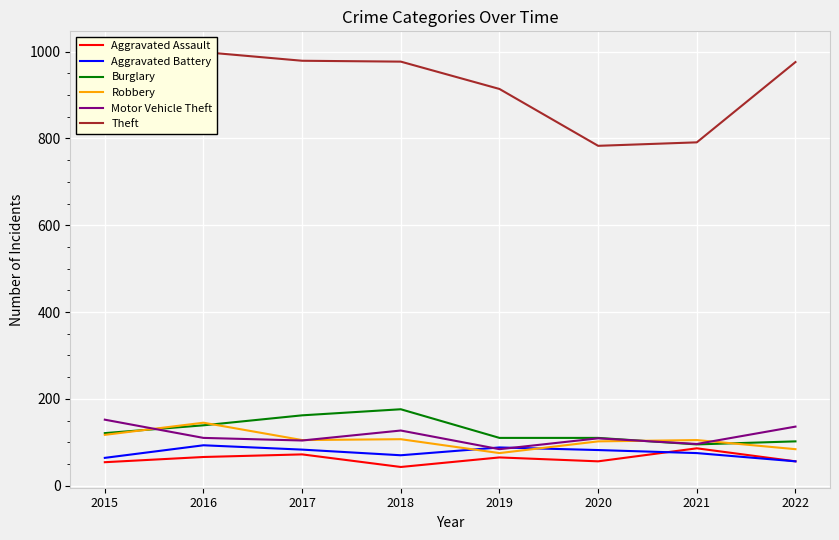

At which label does Aggravated Battery first exceed 82?

2016